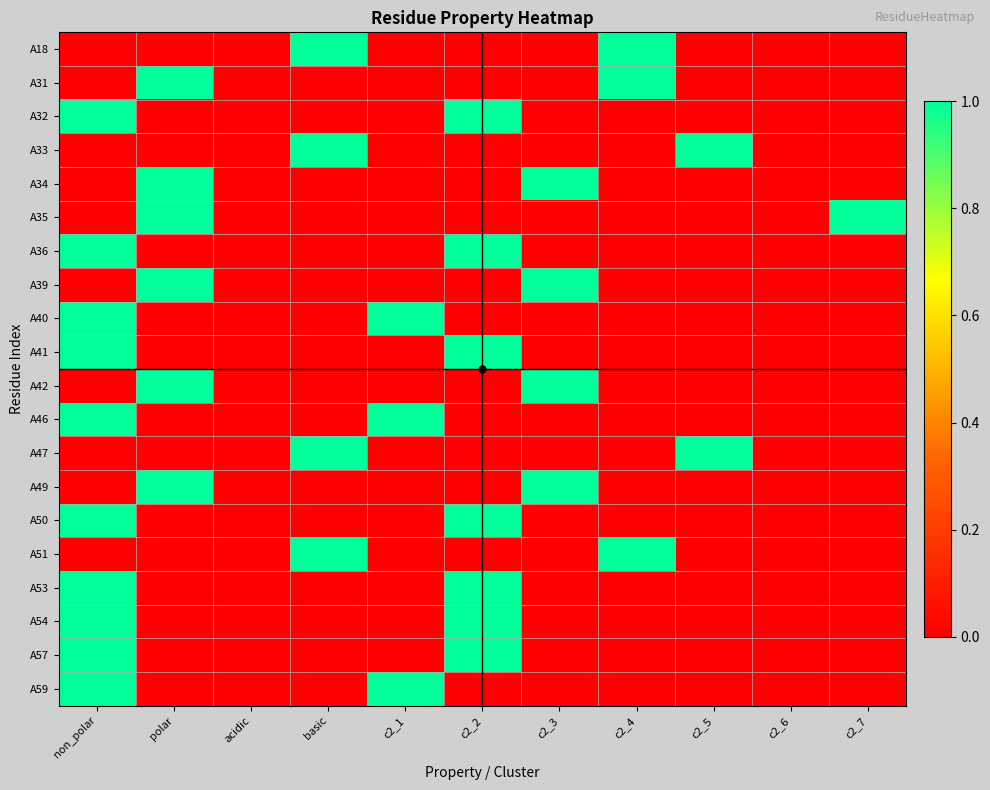

What is the total value across all series at c2_3?

4